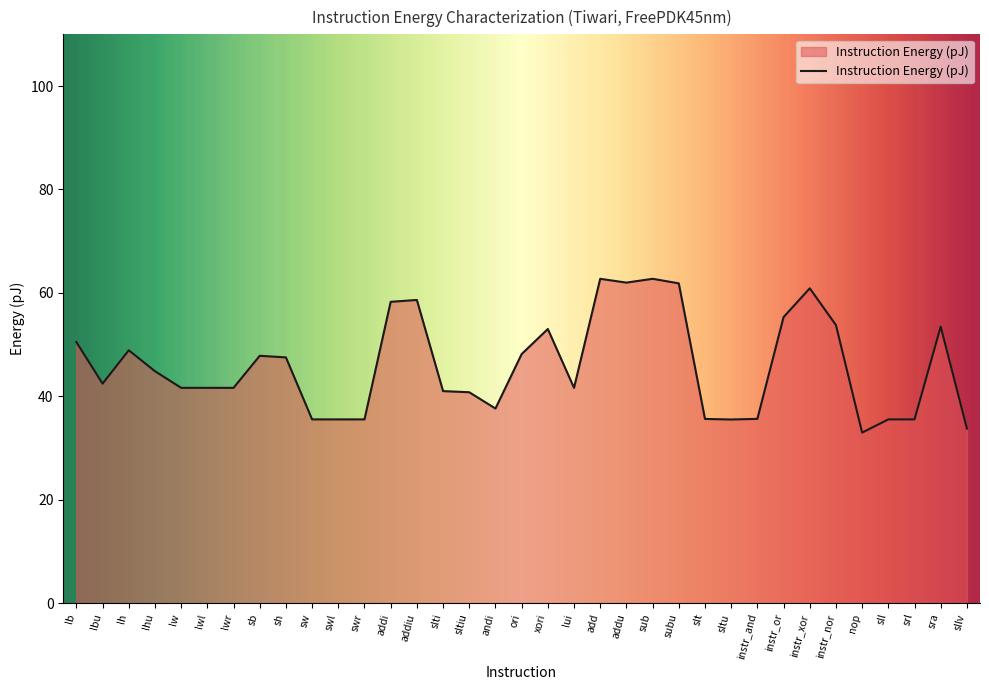

Between instr_xor and lui, which is larger?

instr_xor